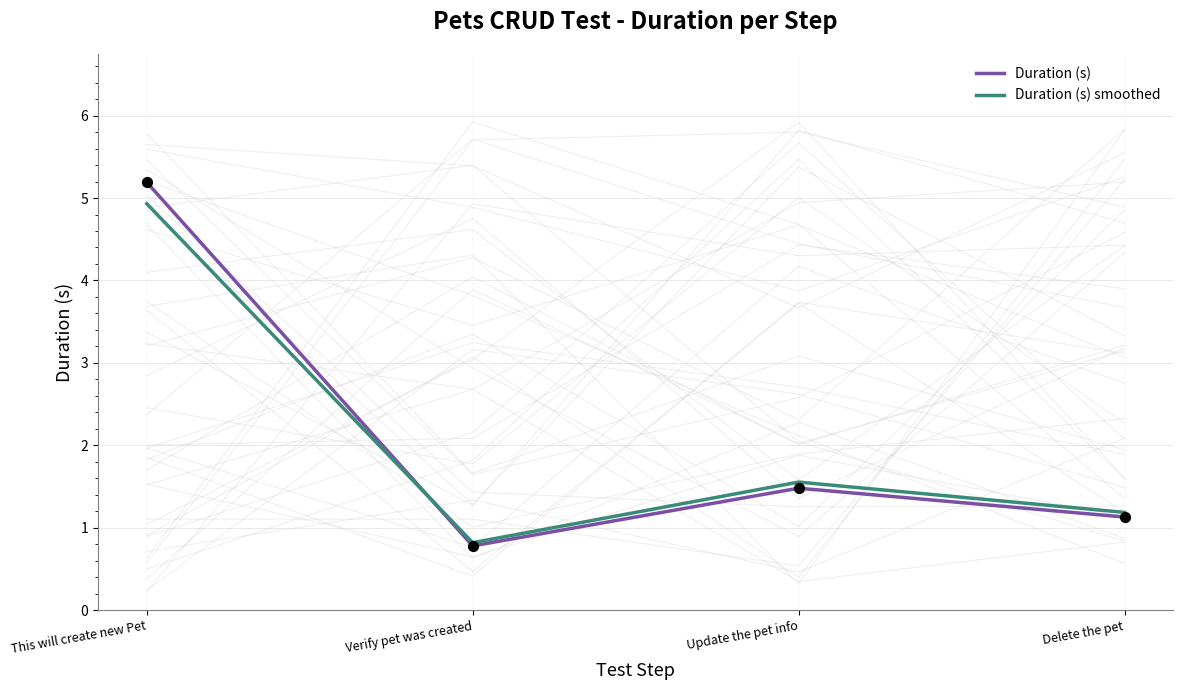

Which series has the largest total across all categories?

Duration (s)